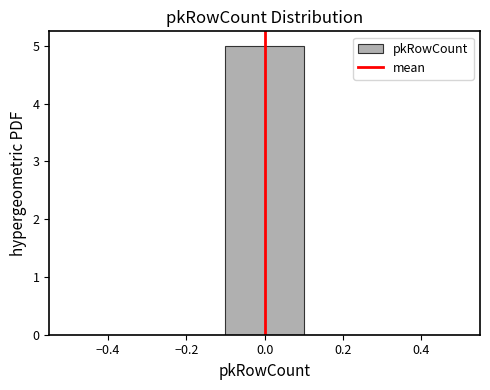

Which range on the x-axis has the tallest bar?

-0.1 to 0.1